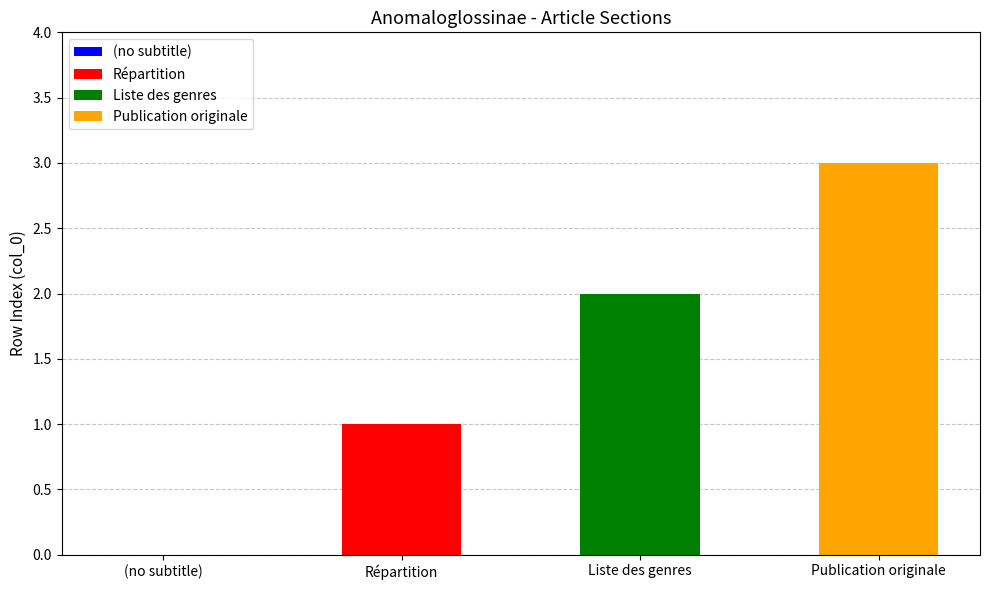

True or false: the data shows 3 at Publication originale.

True